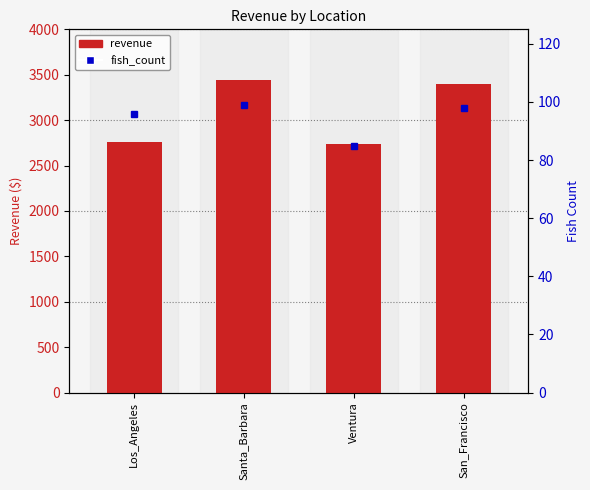

What are all the series names shown in the legend?

revenue, fish_count